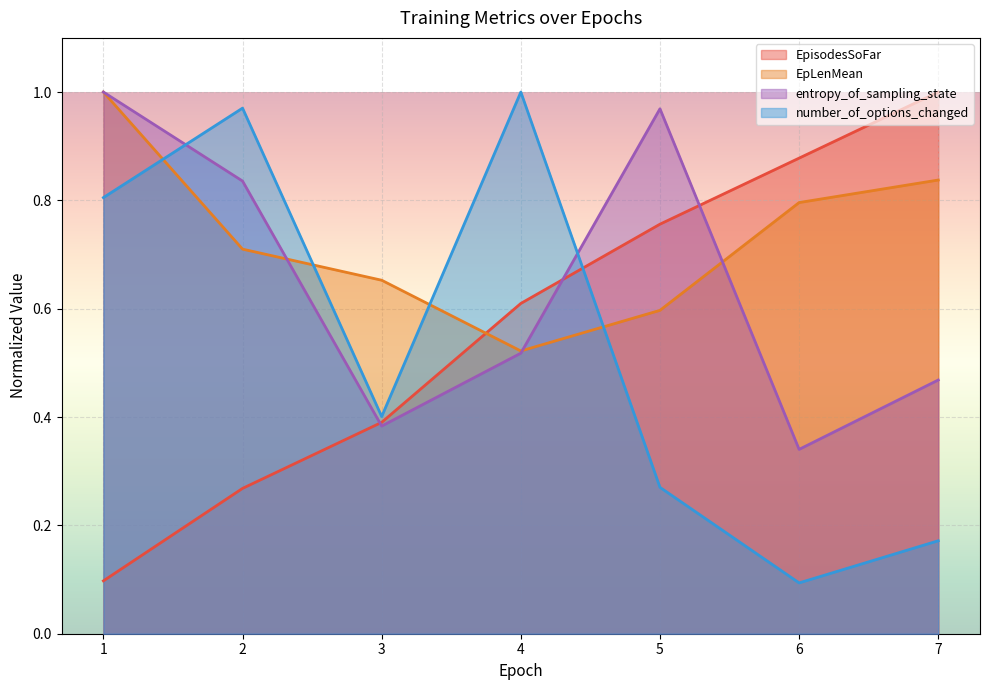

What is the difference between the second highest and minimum values in the EpisodesSoFar series?

0.8